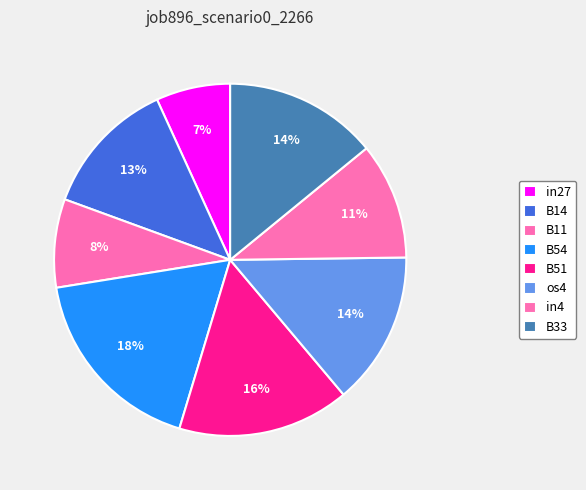

What is the smallest slice in the pie chart?

in27